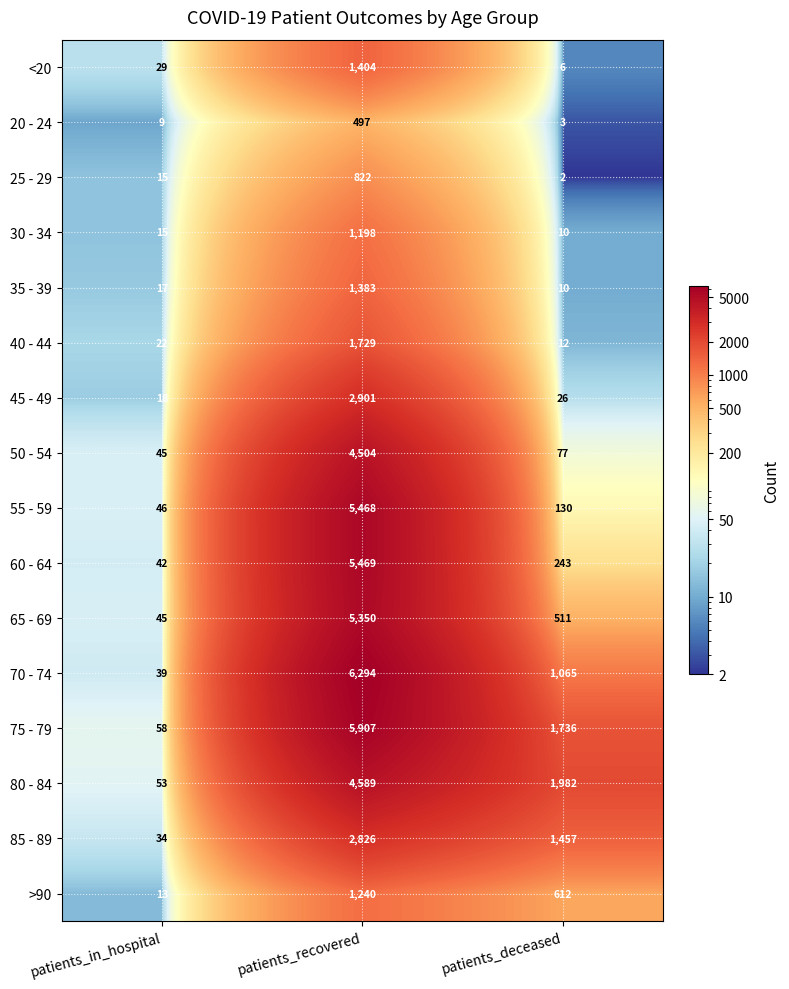

At which category is the sum across all series the highest?

patients_recovered